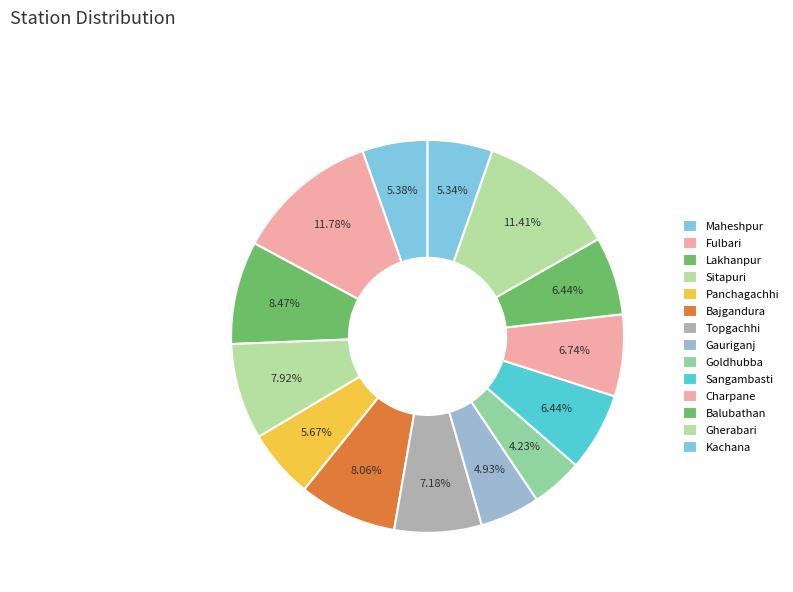

To the nearest percent, what percentage of the pie is Gauriganj?

5%